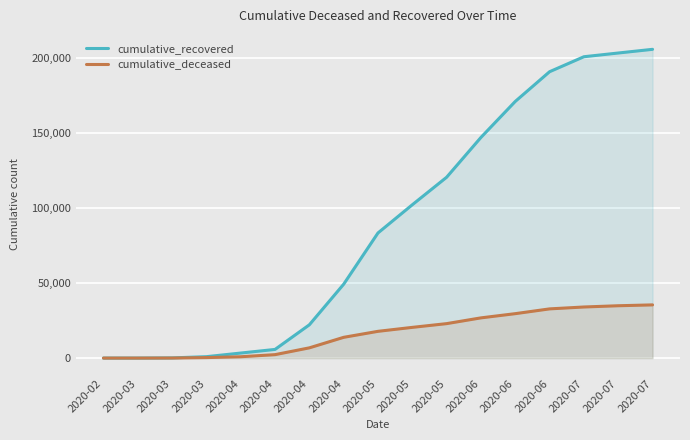

True or false: cumulative_recovered and cumulative_deceased intersect in this chart.

False